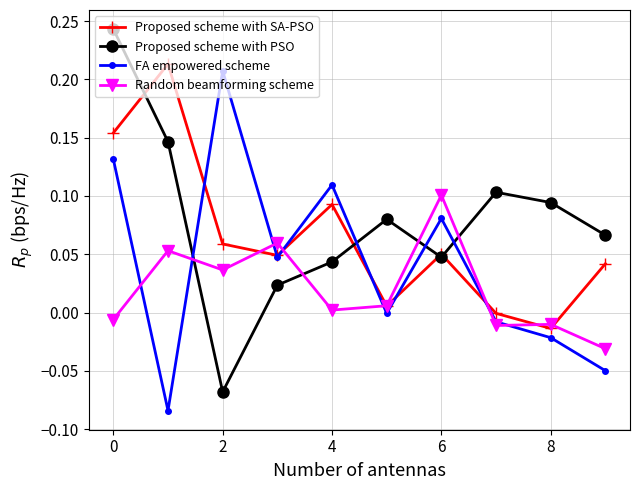

Rank the series by their average value, from lowest to highest.

Random beamforming scheme, FA empowered scheme, Proposed scheme with SA-PSO, Proposed scheme with PSO